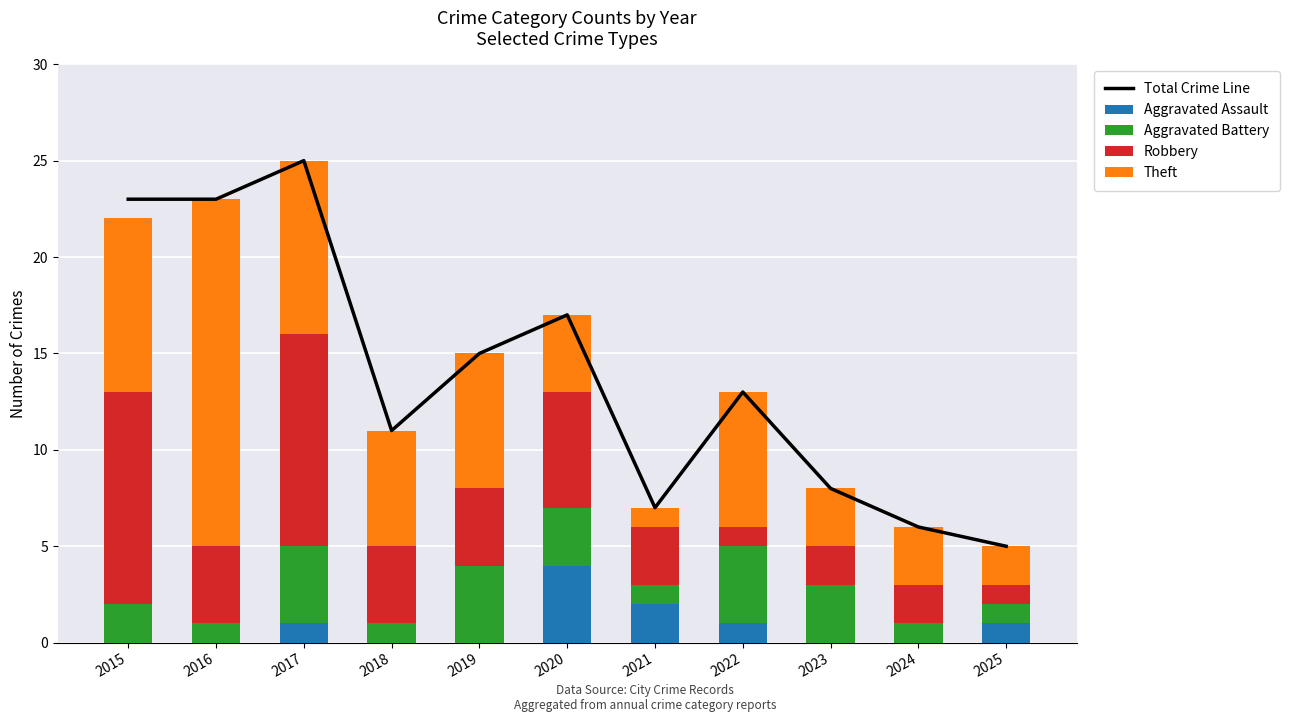

What is the lowest value of the Theft series?

1